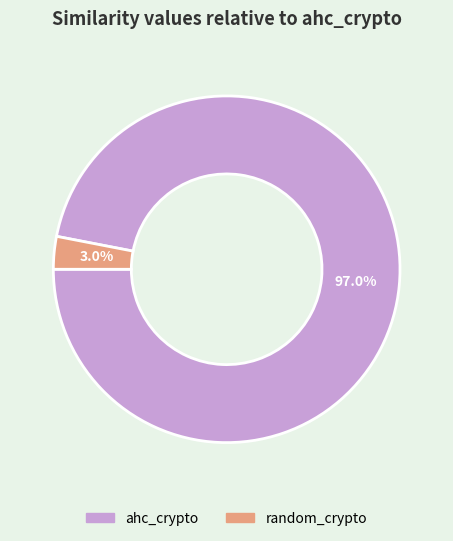

Rank the categories by value from highest to lowest.

ahc_crypto, random_crypto